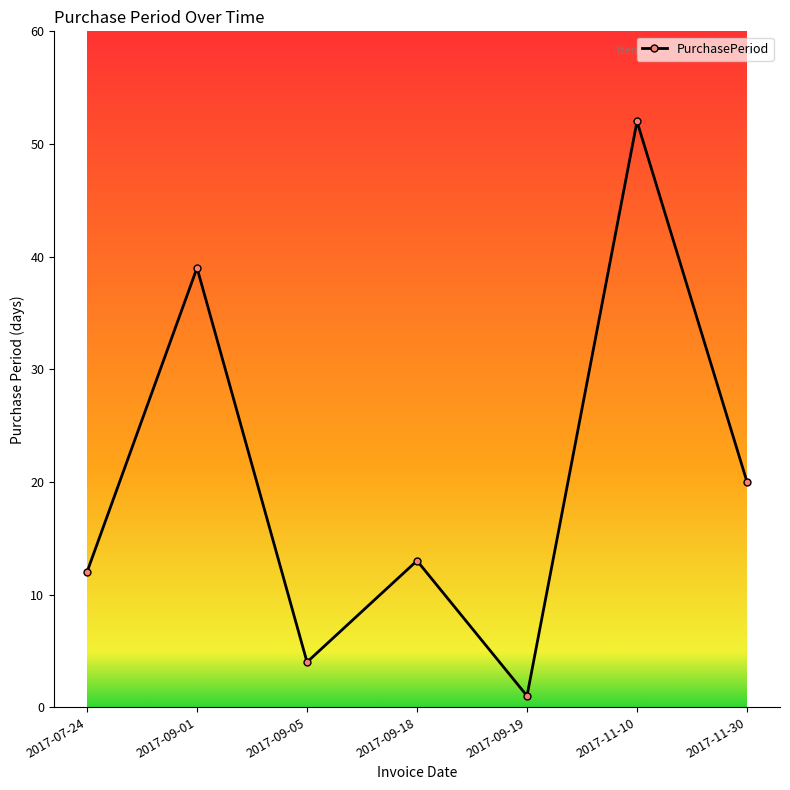

True or false: the data has more than 1 interior local peaks.

True